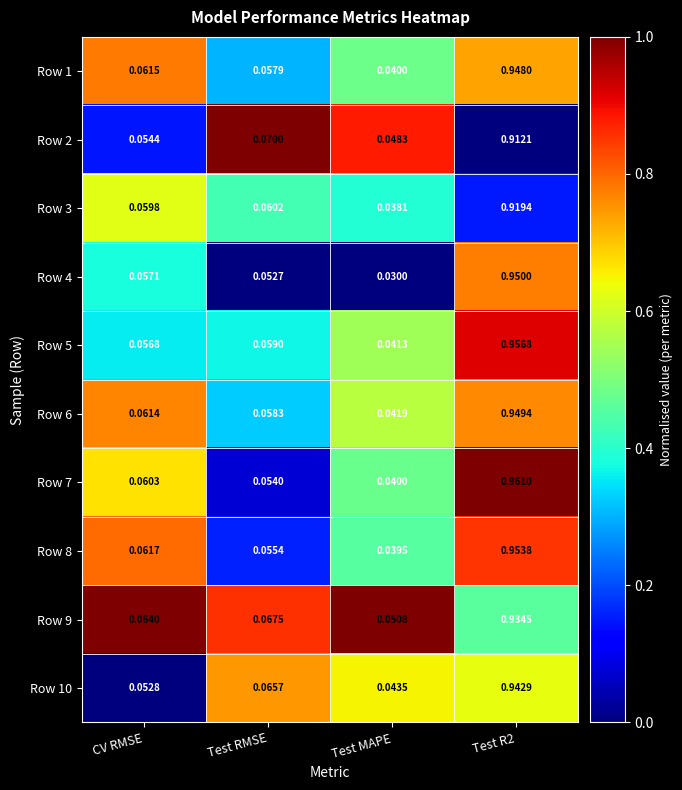

At which label does Row 9 reach its minimum?

Test MAPE